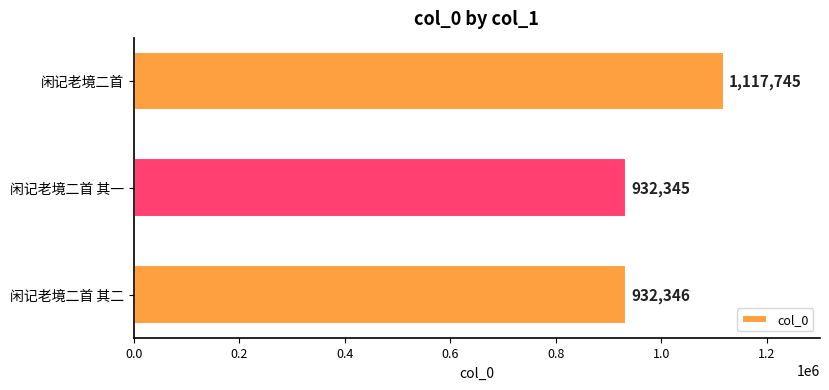

Which has a higher value, 闲记老境二首 其二 or 闲记老境二首 其一?

闲记老境二首 其二